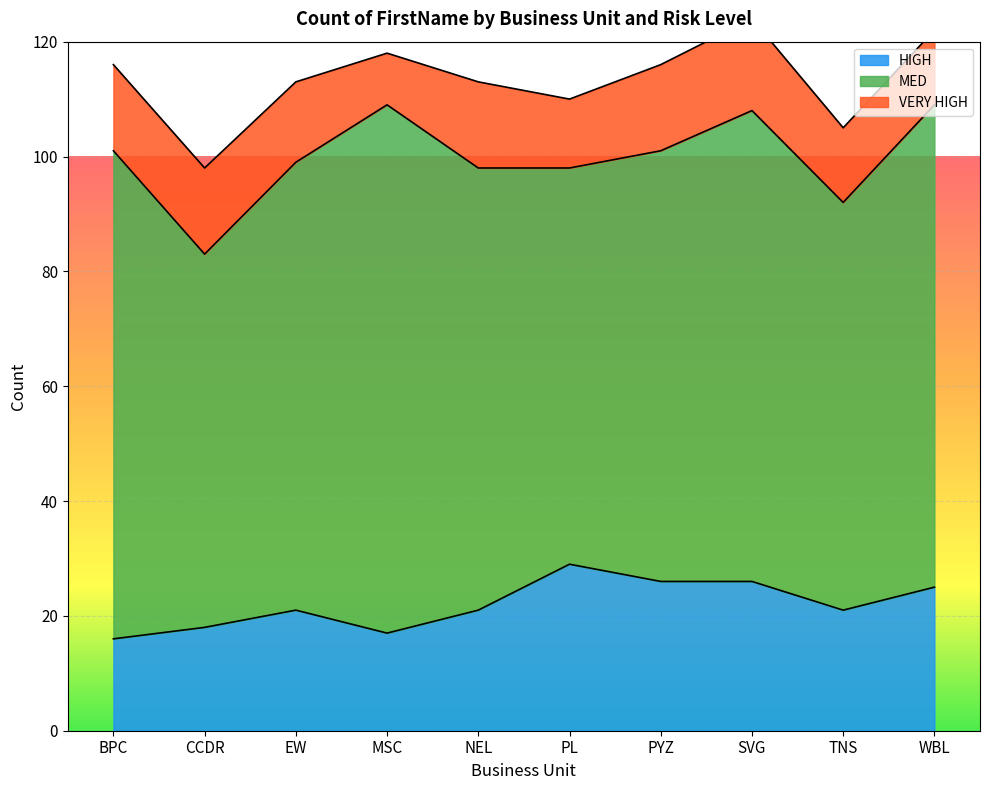

The value of VERY HIGH at MSC is 5. True or false?

False